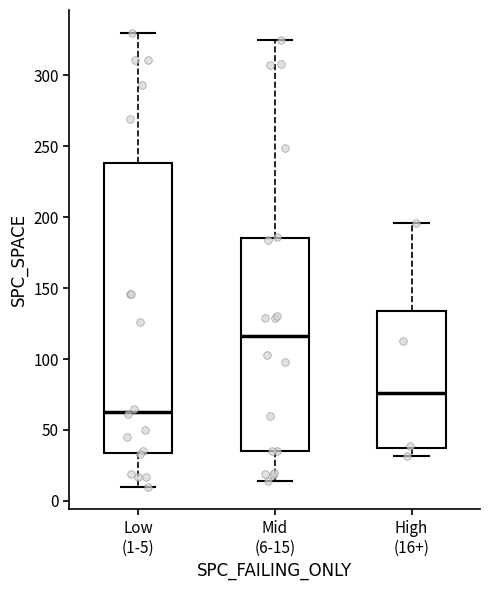

Reading left to right, transcribe this box plot: for each box, give where its median line is, the range the box spans, and where its two whiskers end, as read against the y-axis. The values are not printed on the chart, so give them approximately, as read against the axis.

Low (1-5): median 65, box 35 to 240, whiskers 10 to 330
Mid (6-15): median 115, box 35 to 185, whiskers 15 to 325
High (16+): median 75, box 35 to 135, whiskers 30 to 195